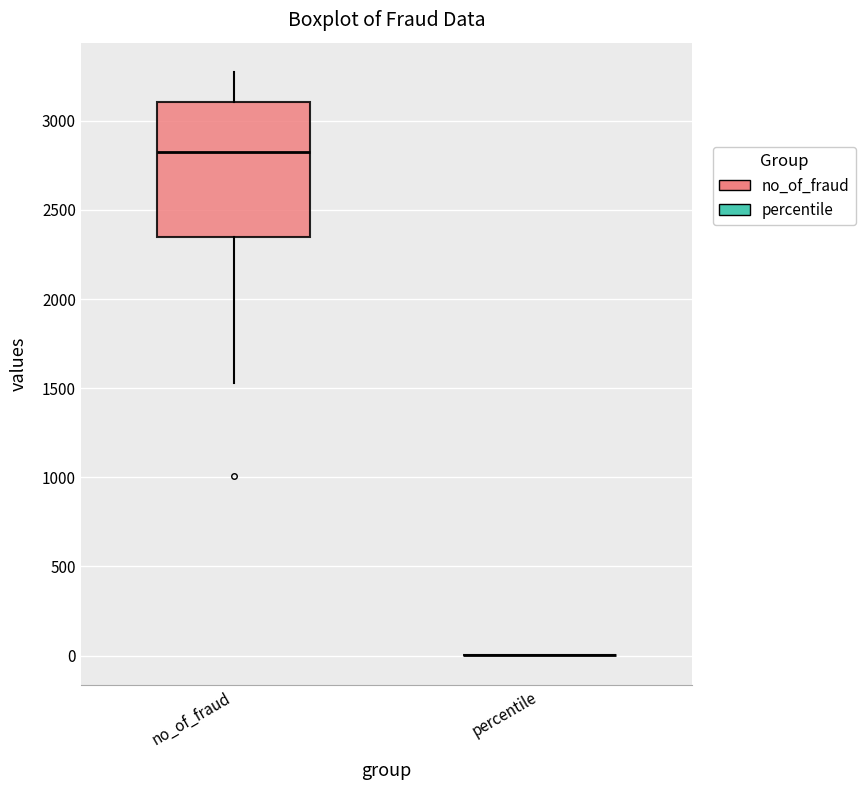

Reading left to right, read every box against the y-axis: the position of its median line, the range the box covers, and the ends of its whiskers. The values are not printed on the chart, so give them approximately, as read against the axis.

no_of_fraud: median 2800, box 2350 to 3100, whiskers 1550 to 3300
percentile: box collapsed to a line at 0, whiskers 0 to 0